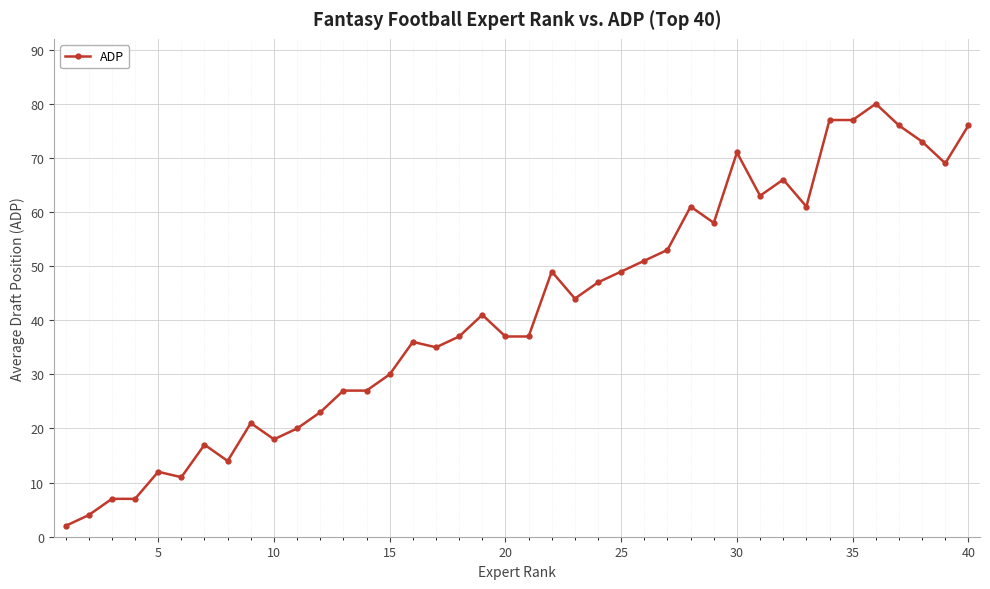

Count the number of categories in the chart.

40